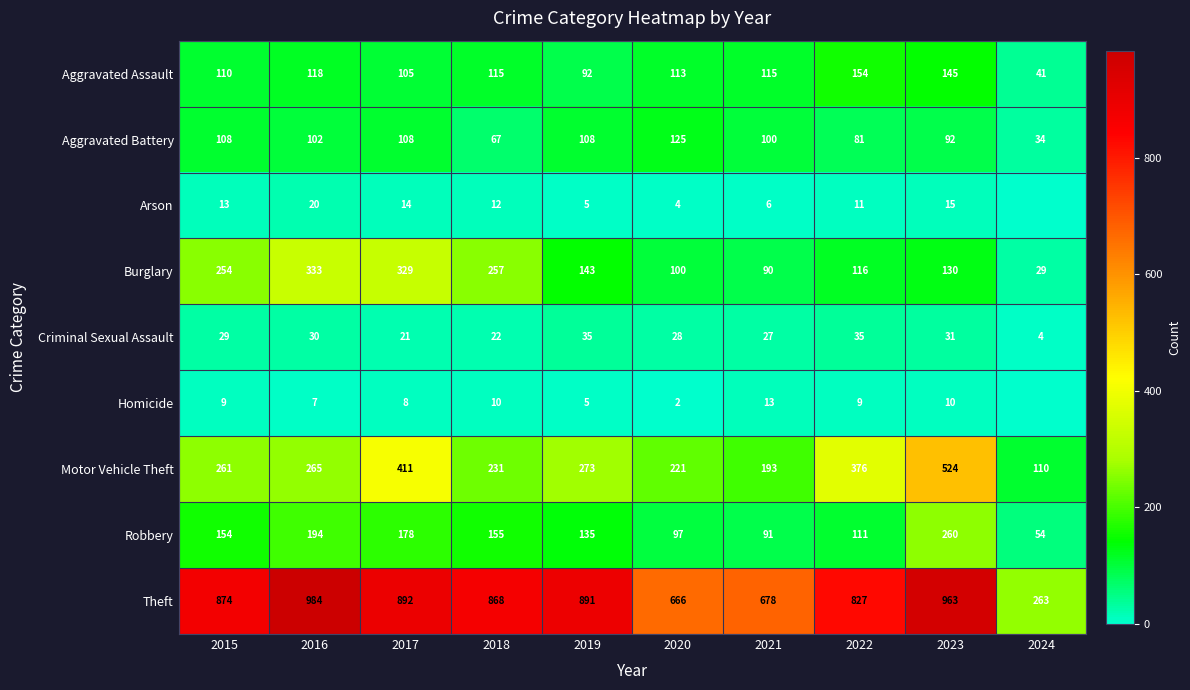

The value of Aggravated Battery at 2023 is 31. True or false?

False